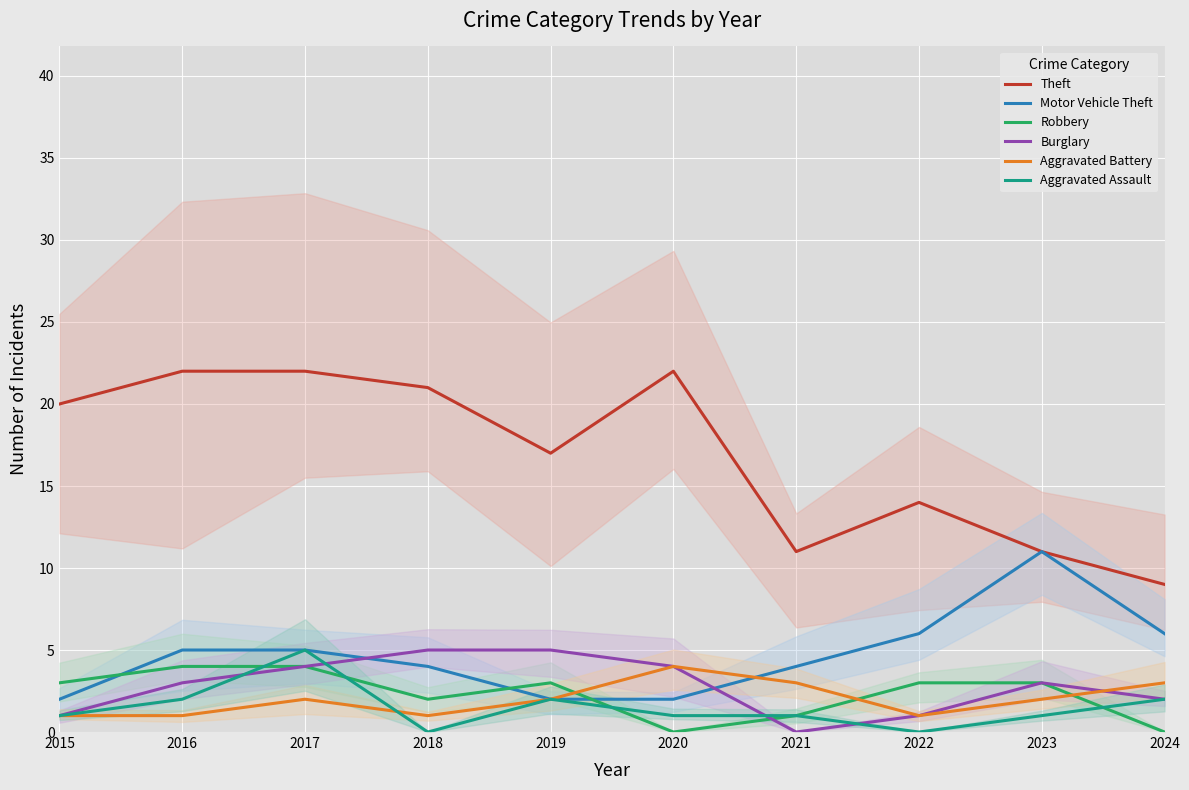

Rank the categories by Motor Vehicle Theft value from lowest to highest.

2015, 2019, 2020, 2018, 2021, 2016, 2017, 2022, 2024, 2023